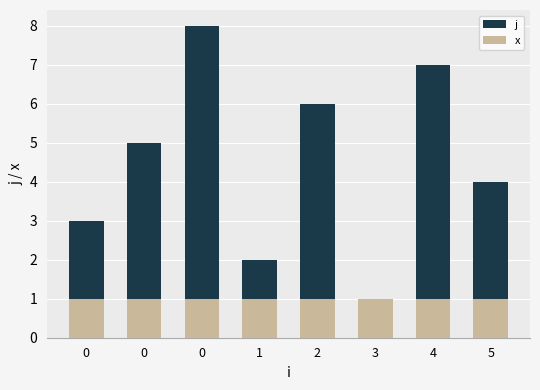

Read the j value at 4.

7